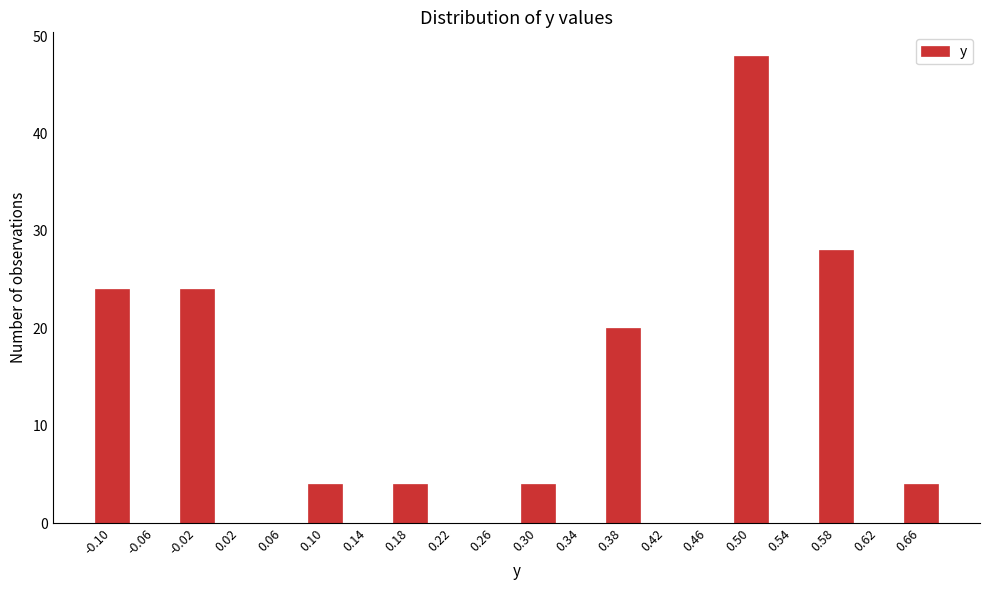

Reading left to right, list all the values displayed in this chart.

-0.10=24	-0.06=0	-0.02=24	0.02=0	0.06=0	0.10=4	0.14=0	0.18=4	0.22=0	0.26=0	0.30=4	0.34=0	0.38=20	0.42=0	0.46=0	0.50=48	0.54=0	0.58=28	0.62=0	0.66=4